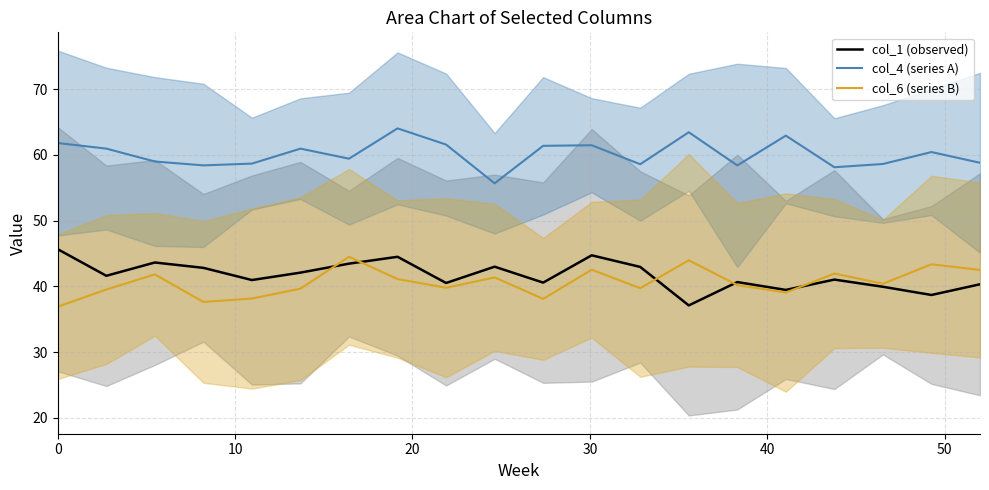

List the series in order of their peak value, lowest first.

col_6 (series B), col_1 (observed), col_4 (series A)